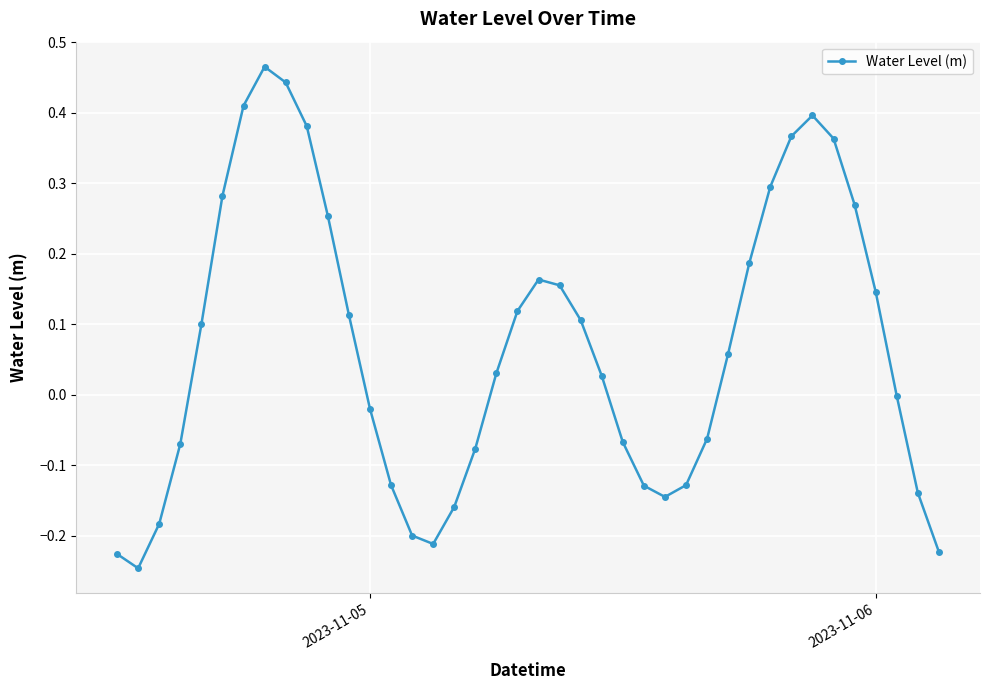

True or false: there are more than 1 points higher than both neighbors.

True